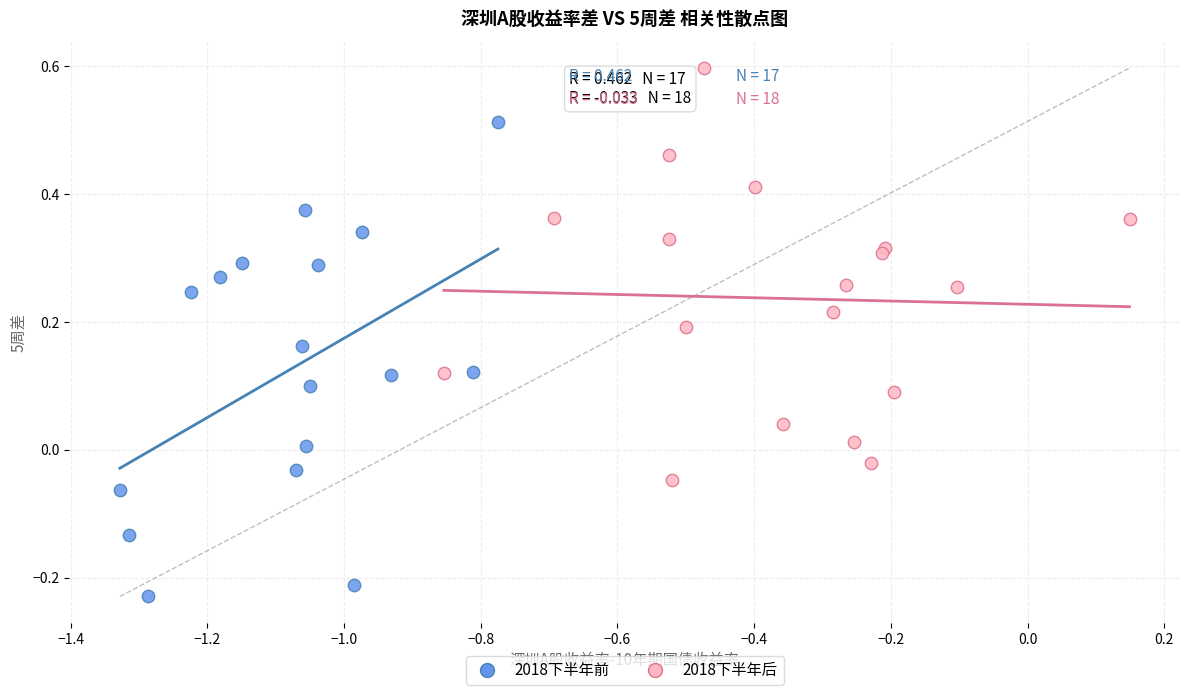

Which series reaches the maximum Y coordinate?

2018下半年后